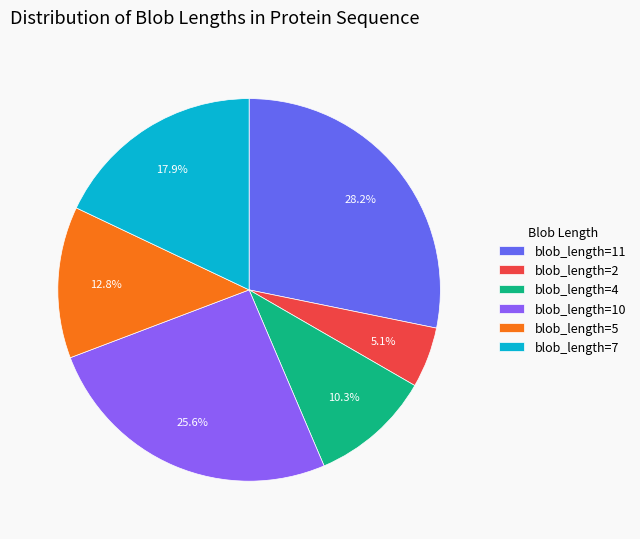

What is the ratio of the value at blob_length=4 to the value at blob_length=10?

0.4